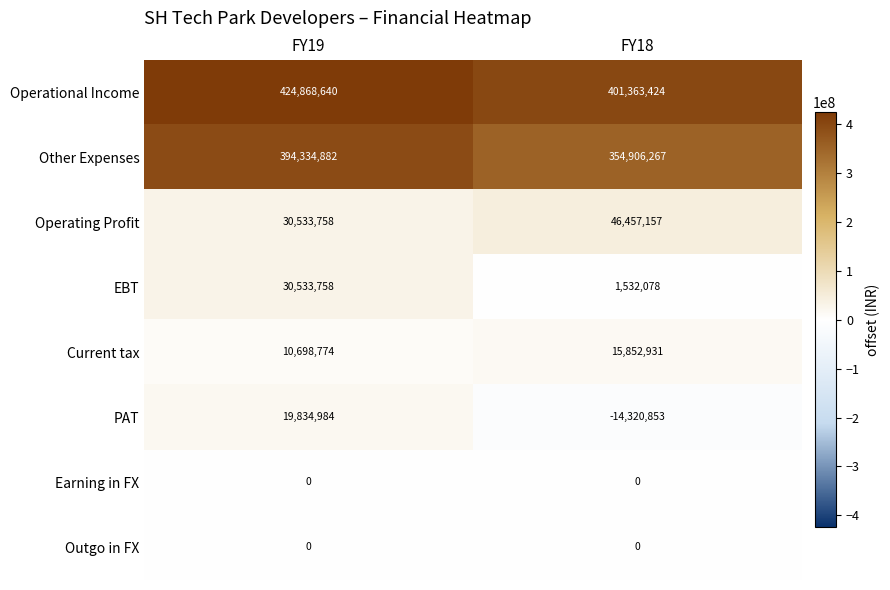

Which series has the largest total across all categories?

Operational Income